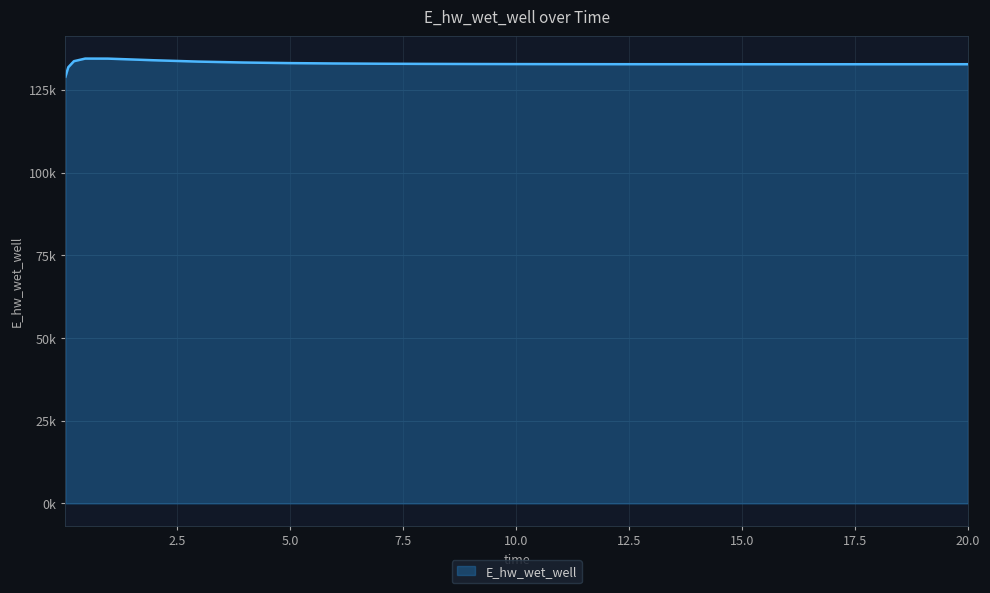

Reading right to left, list all the values displayed in this chart.

132778.0	132777.9	132774.0	132771.0	132769.2	132768.7	132769.8	132772.9	132778.4	132787.1	132799.7	132817.7	132842.9	132878.3	132929.0	133003.4	133116.0	133291.4	133567.6	133981.8	134468.1	134480.7	133692.0	131866.7	129015.6